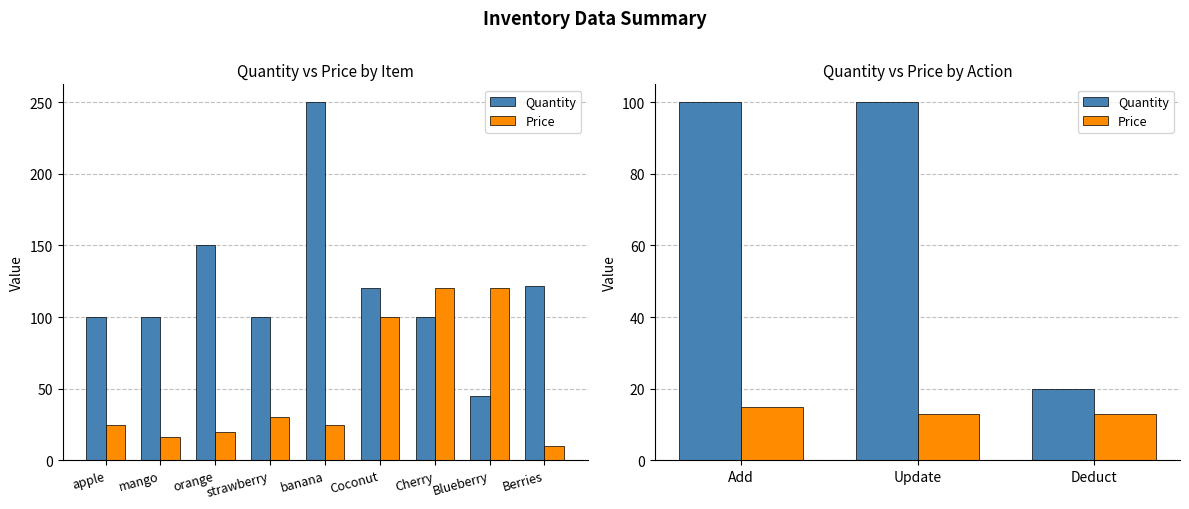

Rank the series at Add from highest to lowest value.

Quantity, Price